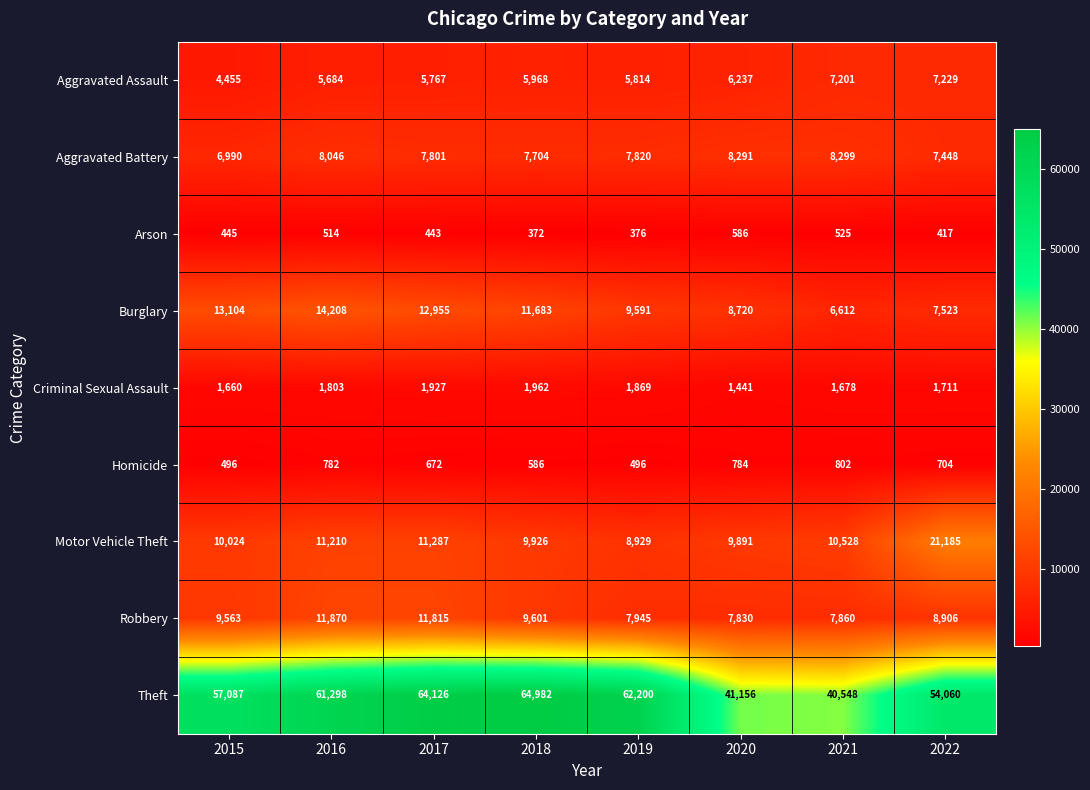

True or false: Theft has a value of 64126 at 2017.

True